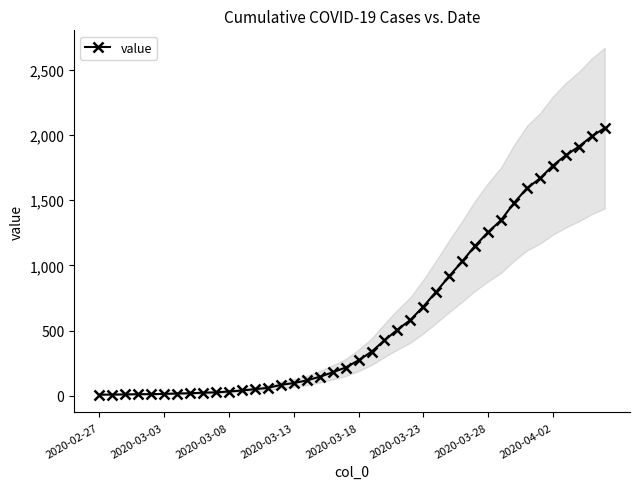

Reading right to left, what are all the values shown in this chart?

2052	1989	1910	1844	1765	1666	1592	1479	1347	1255	1151	1031	918	799	685	582	508	426	339	273	218	181	147	119	99	85	62	52	42	34	28	25	21	19	16	14	14	12	11	10